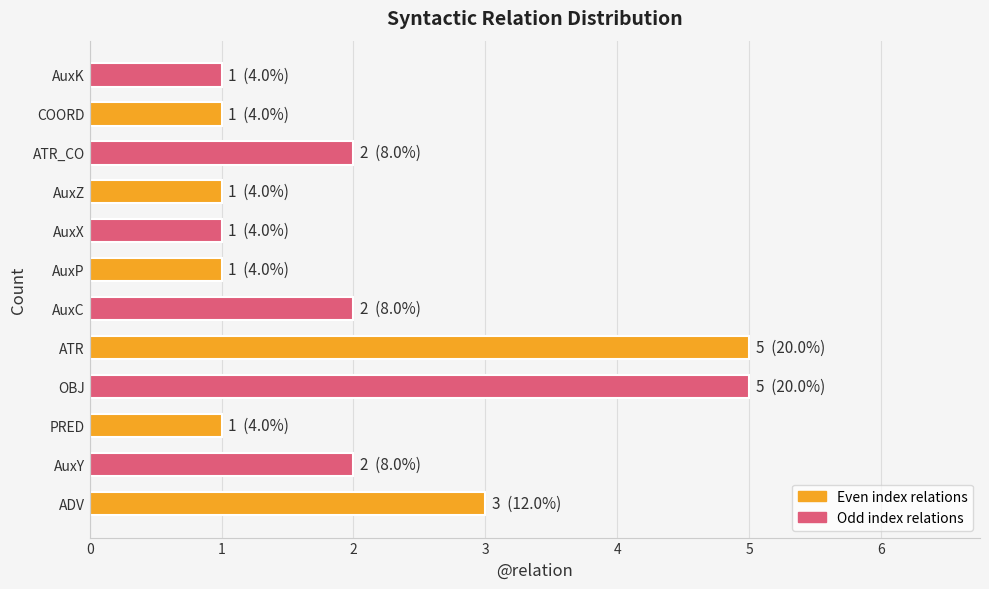

What is the sum of all values?

25